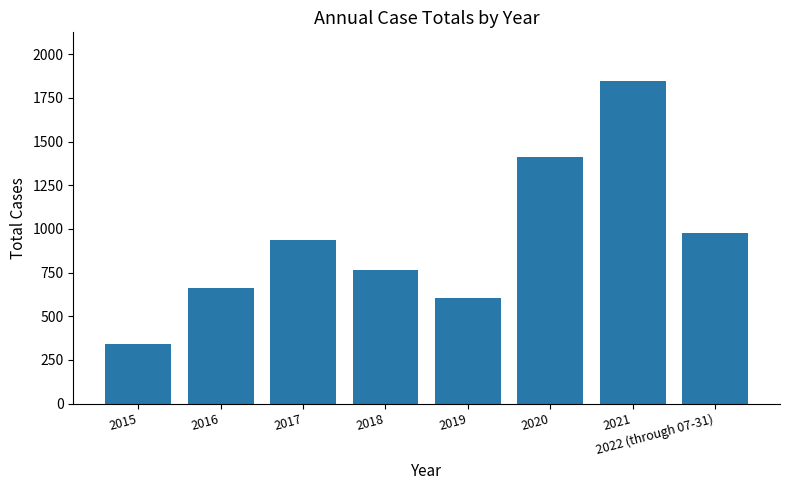

What is the change in value from 2018 to 2020?

+649